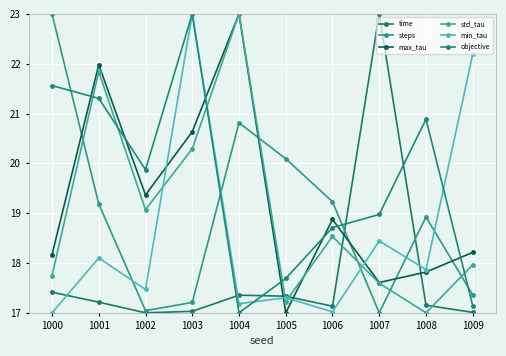

Where does the std_tau series first go above 18?

1001